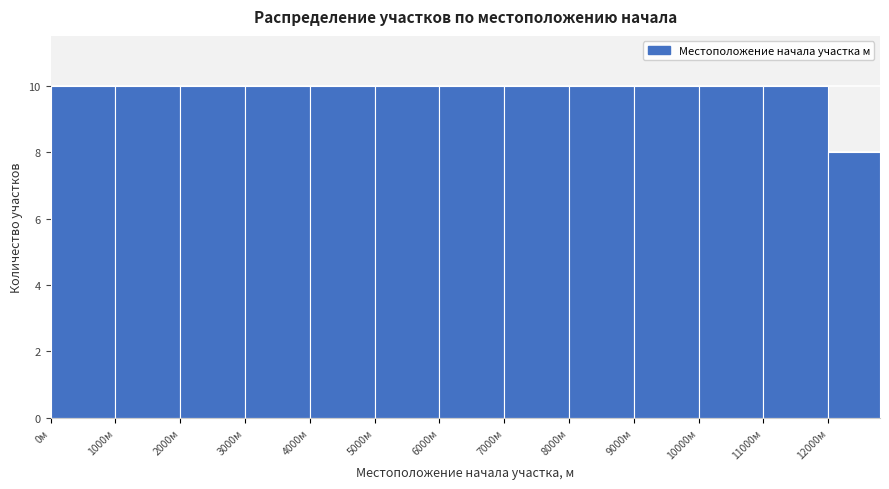

Reading left to right, list every bar in this chart as the range it spans on the x-axis followed by its height. The values are not printed on the chart, so give them approximately, as read against the axis.

0 to 1000: 10
1000 to 2000: 10
2000 to 3000: 10
3000 to 4000: 10
4000 to 5000: 10
5000 to 6000: 10
6000 to 7000: 10
7000 to 8000: 10
8000 to 9000: 10
9000 to 10000: 10
10000 to 11000: 10
11000 to 12000: 10
12000 to 12800: 8